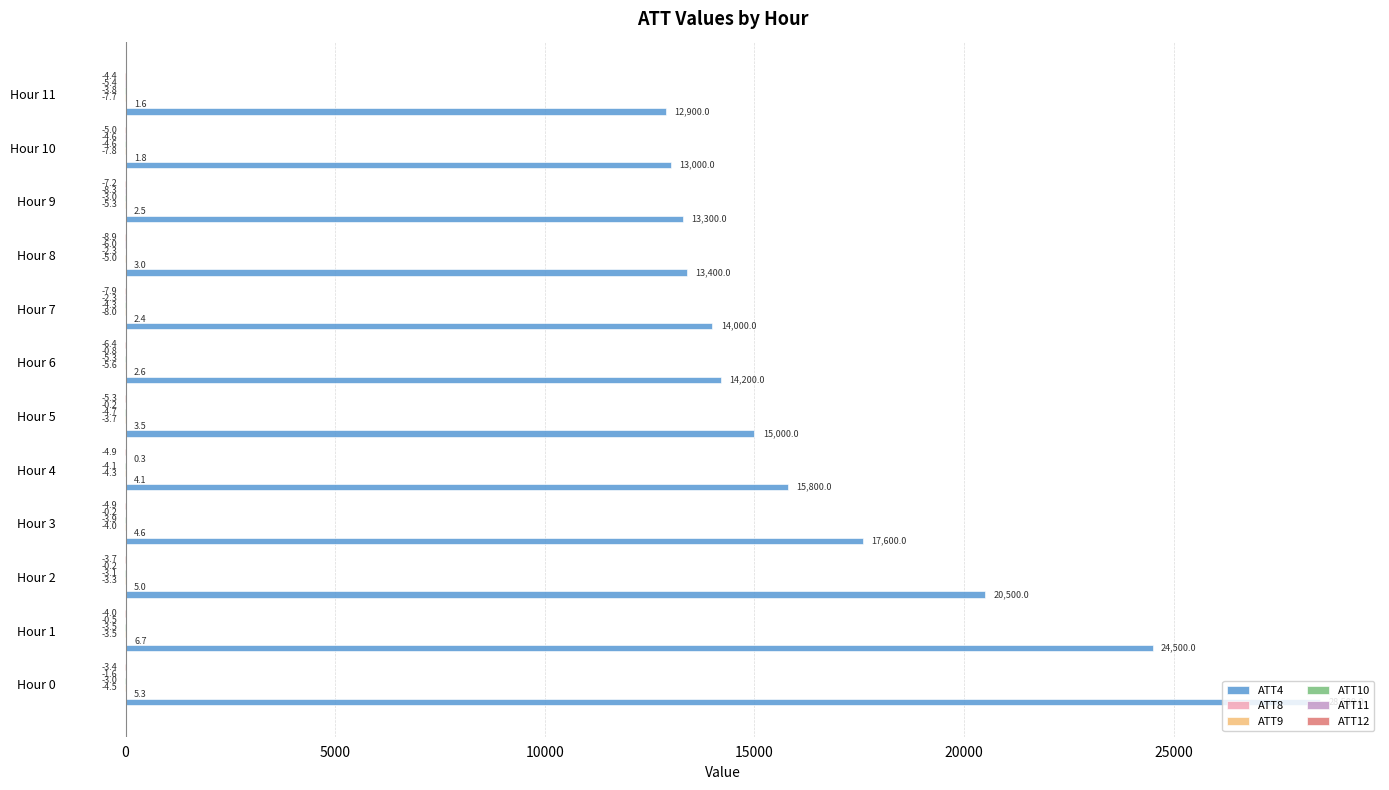

At which category is the sum across all series the highest?

Hour 0